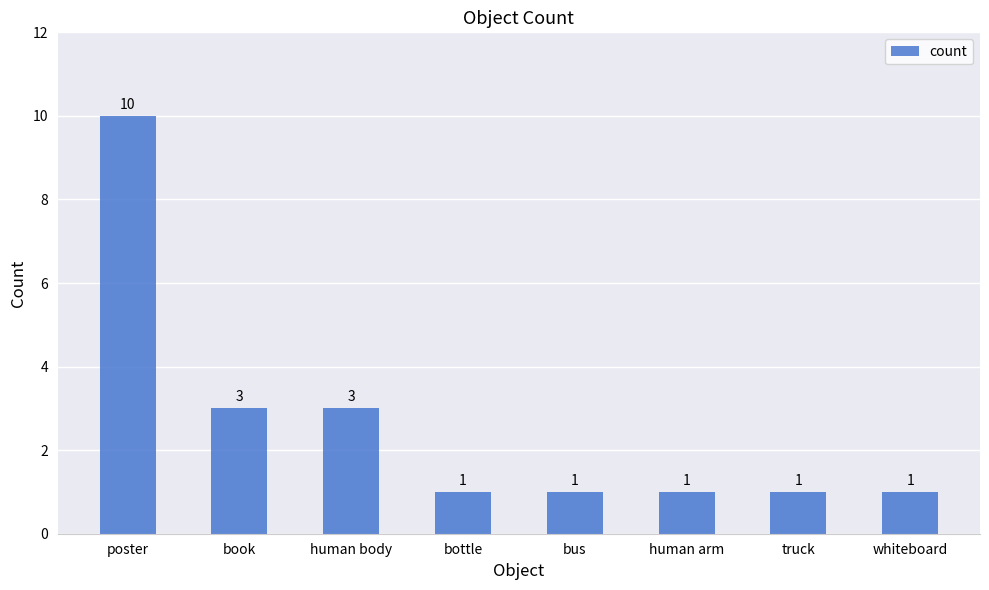

Is it true that the value at poster is 10?

True